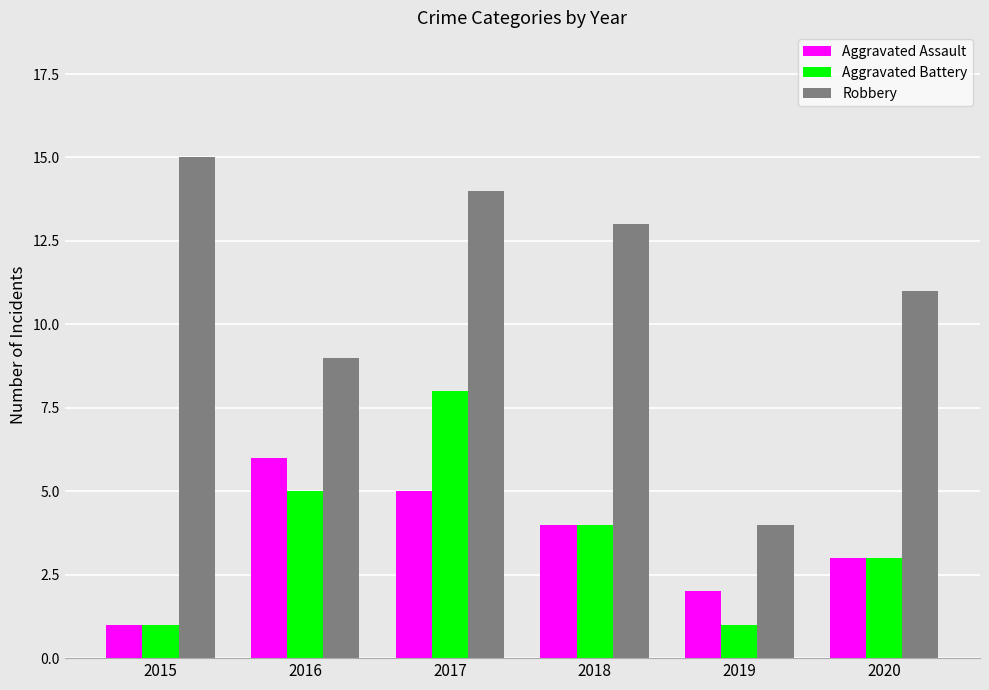

Reading left to right, what are all the values shown in this chart?

Aggravated Assault: 2015=1	2016=6	2017=5	2018=4	2019=2	2020=3
Aggravated Battery: 2015=1	2016=5	2017=8	2018=4	2019=1	2020=3
Robbery: 2015=15	2016=9	2017=14	2018=13	2019=4	2020=11